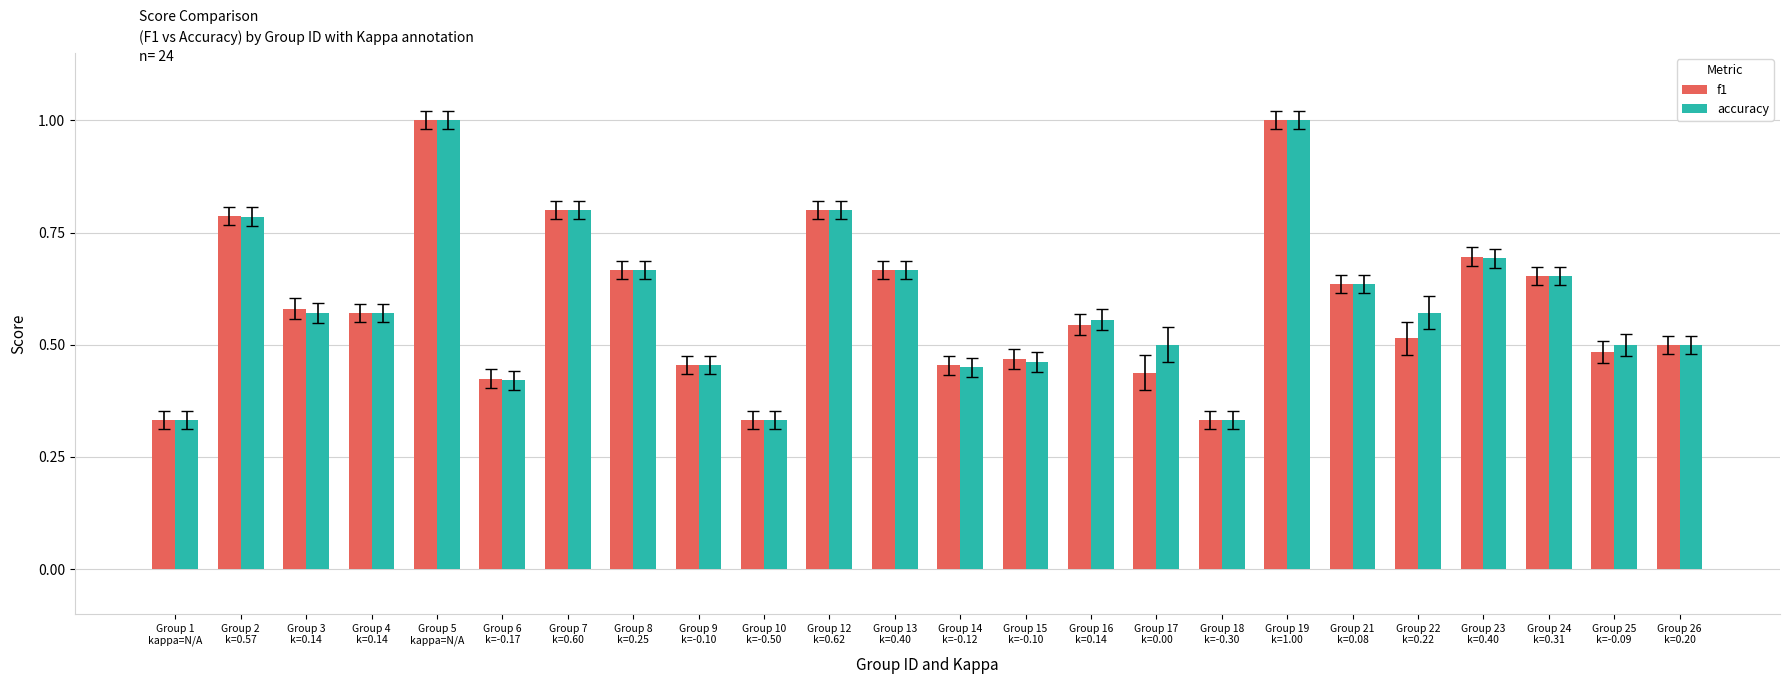

What is the maximum value for accuracy?

1.0